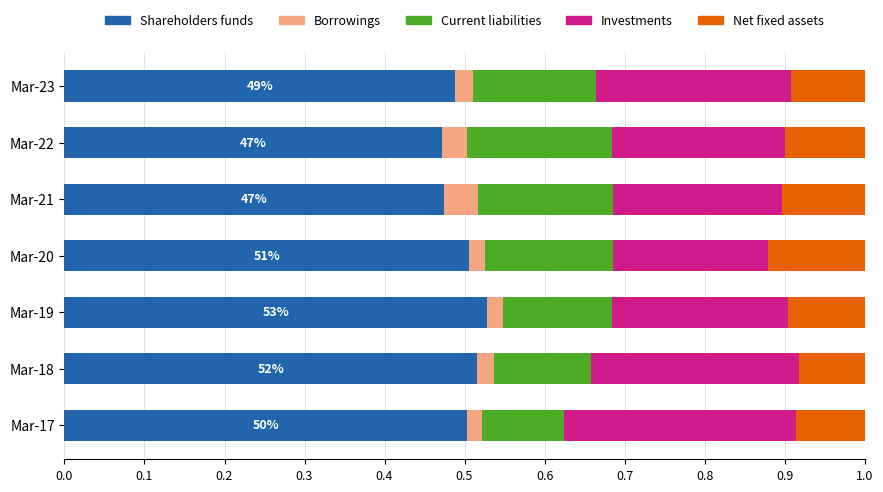

The Shareholders funds series shows 0.5 at Mar-19. True or false?

True